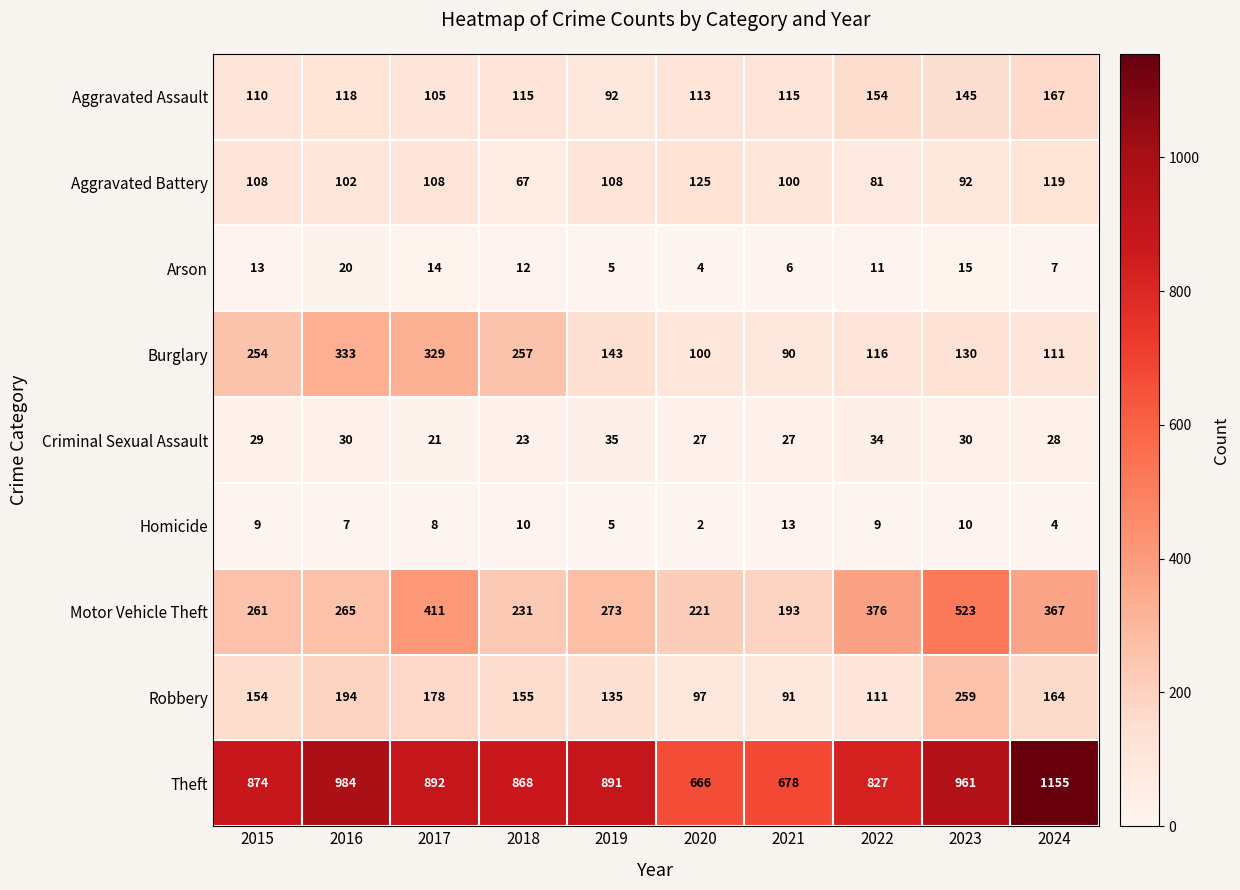

Which series has the largest total across all categories?

Theft